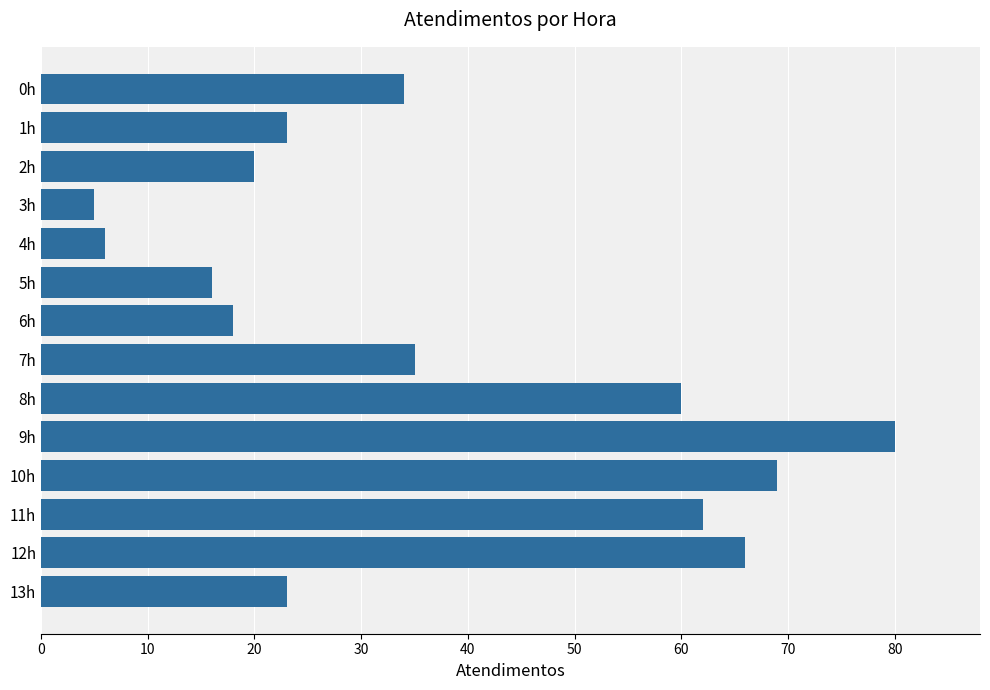

What is the difference between the values at 13h and 11h?

39